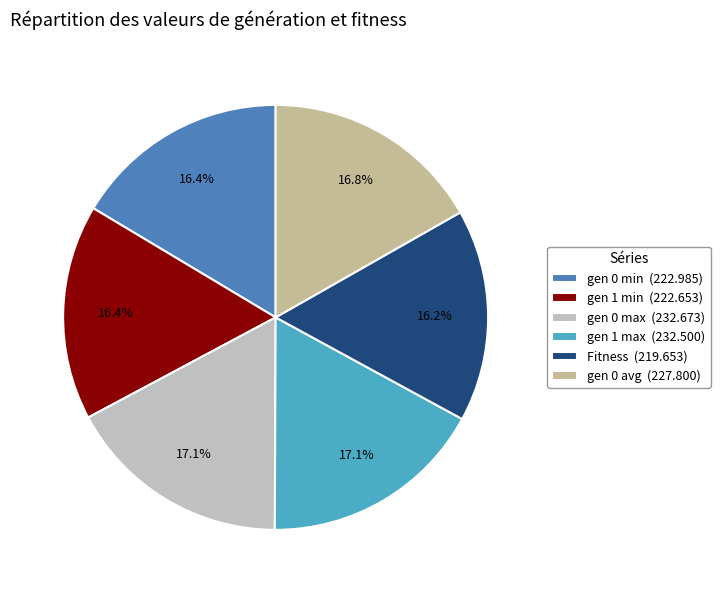

How much of the chart is everything except gen 1 min (222.653)?

83.6%